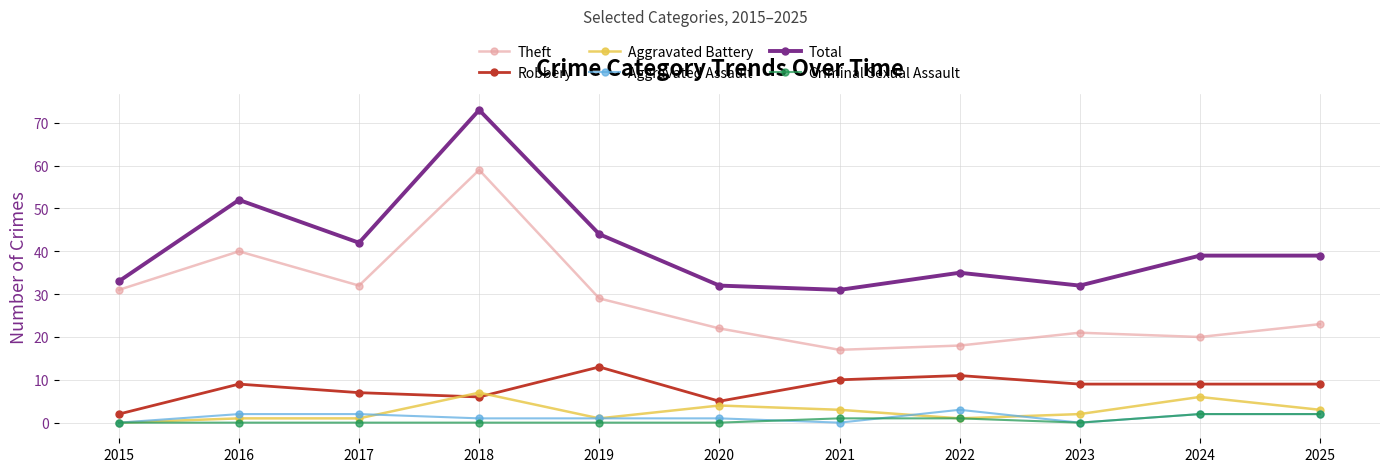

Between 2020 and 2025, which series saw the biggest shift?

Total